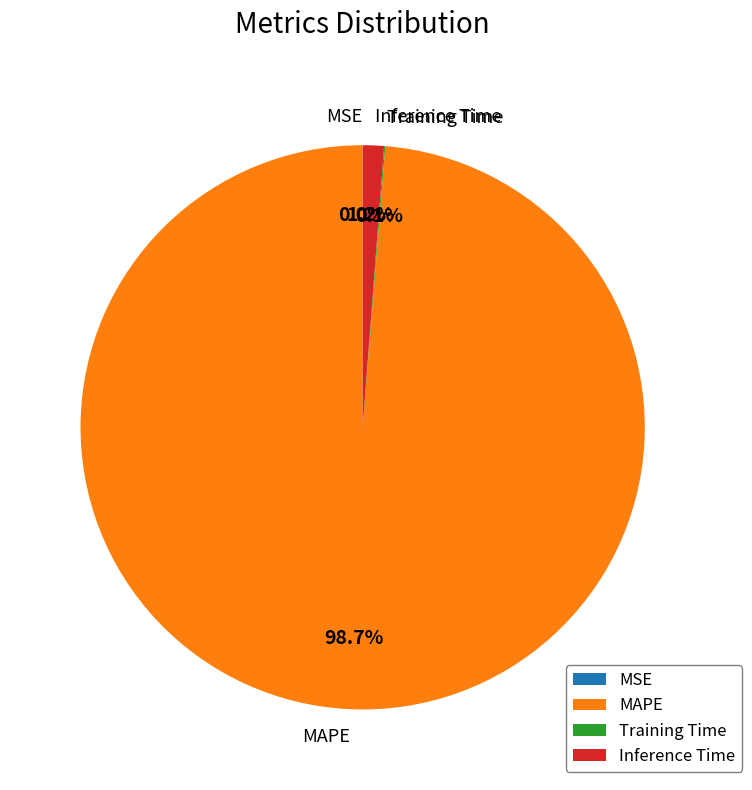

Is there any slice that represents more than half of the pie?

Yes